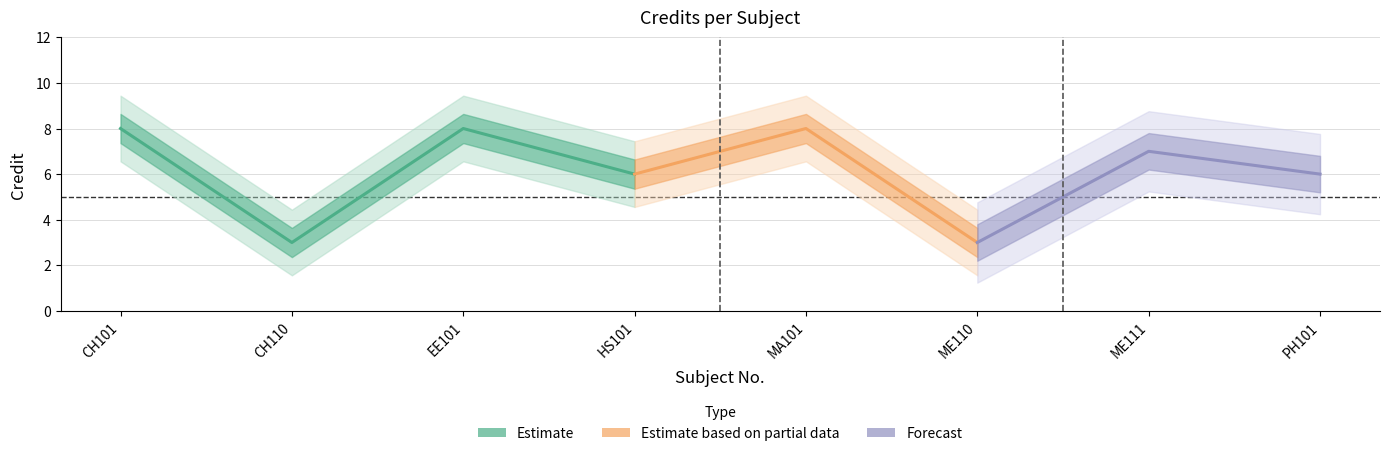

The value at 1 is 8. True or false?

True